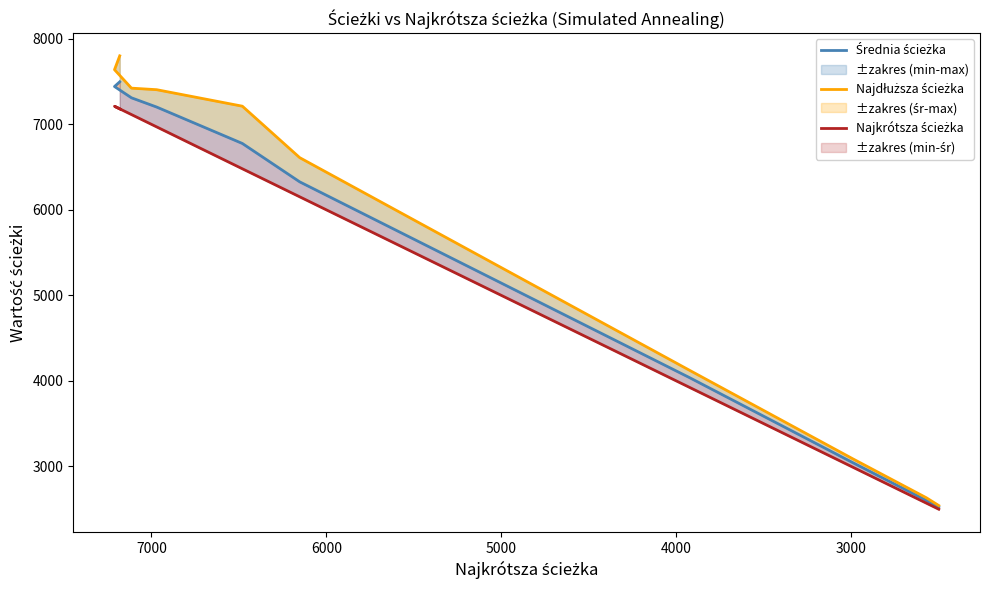

Rank the series by their maximum value, from lowest to highest.

Najkrótsza ścieżka, Średnia ścieżka, Najdłuższa ścieżka